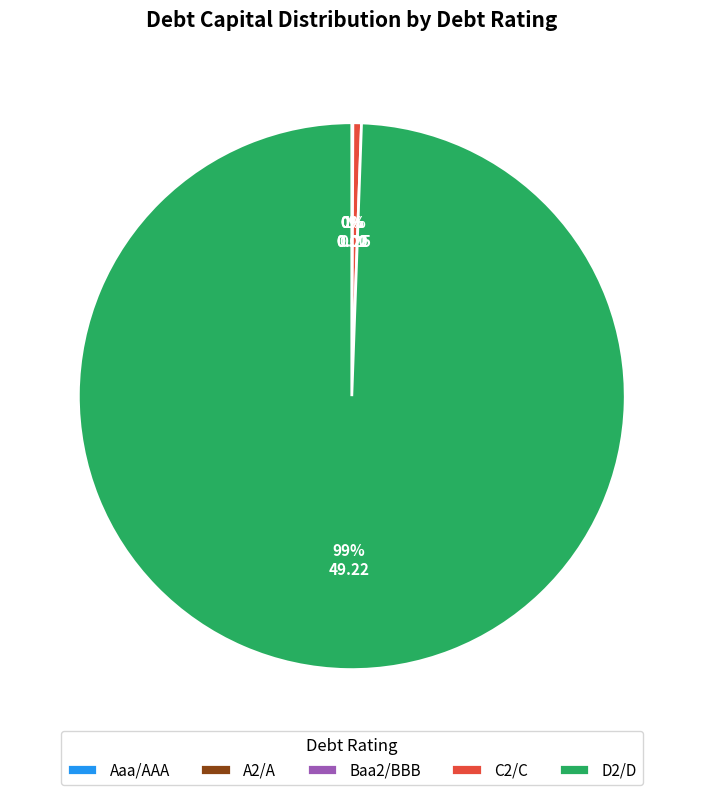

What is the majority slice?

D2/D